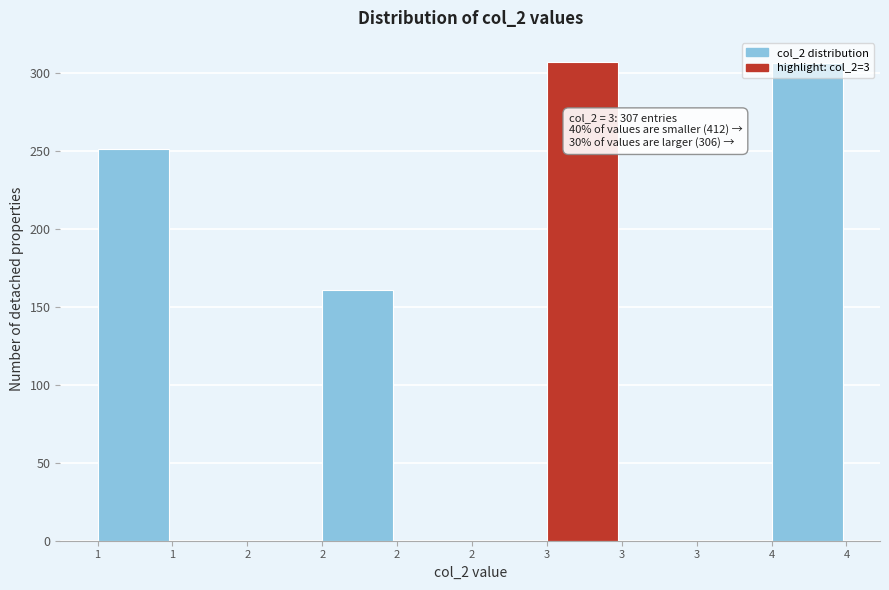

Count the number of categories in the chart.

10